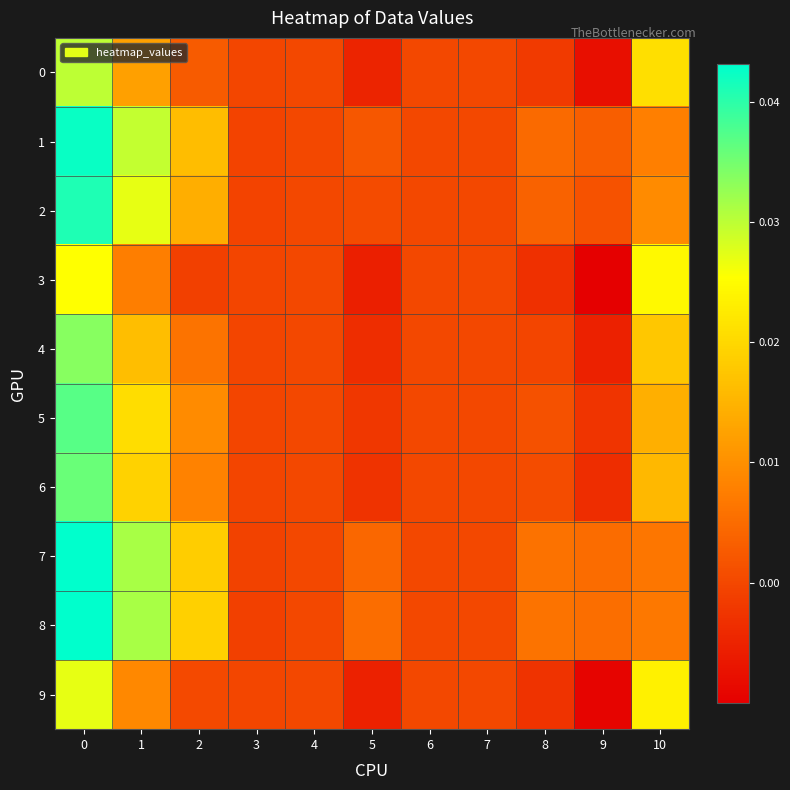

Which series has the largest range (max minus min)?

8